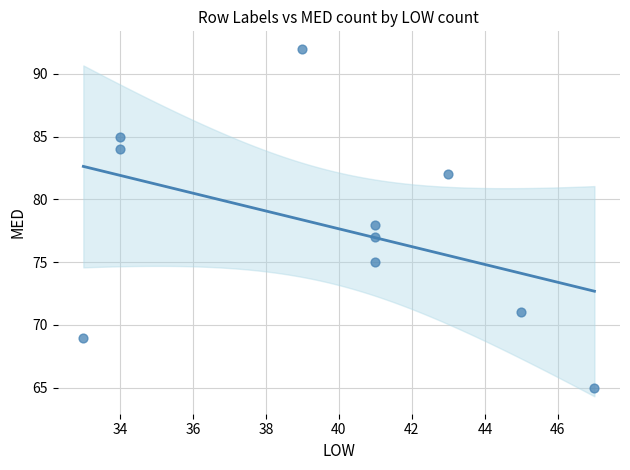

What is the average Y value?

78